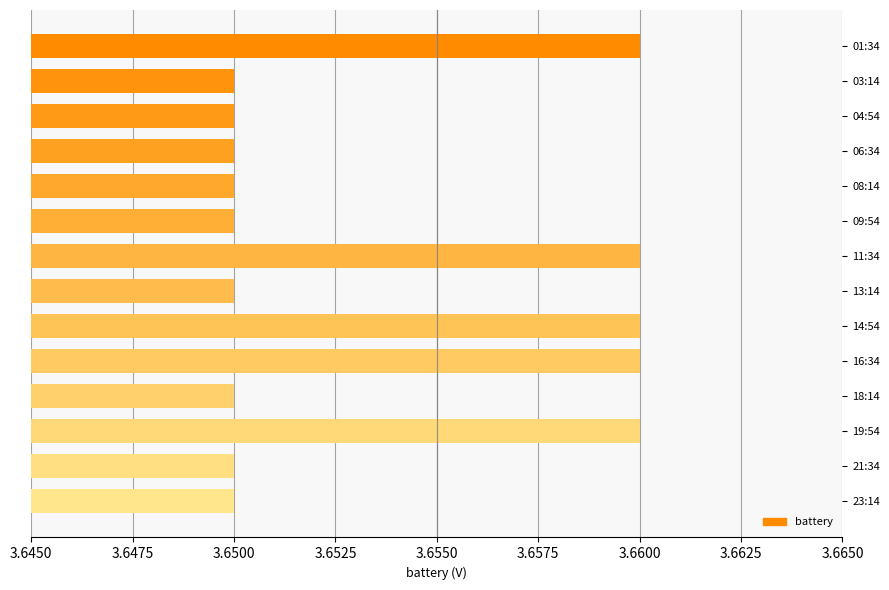

True or false: the data shows 1.3 at 09:54.

False